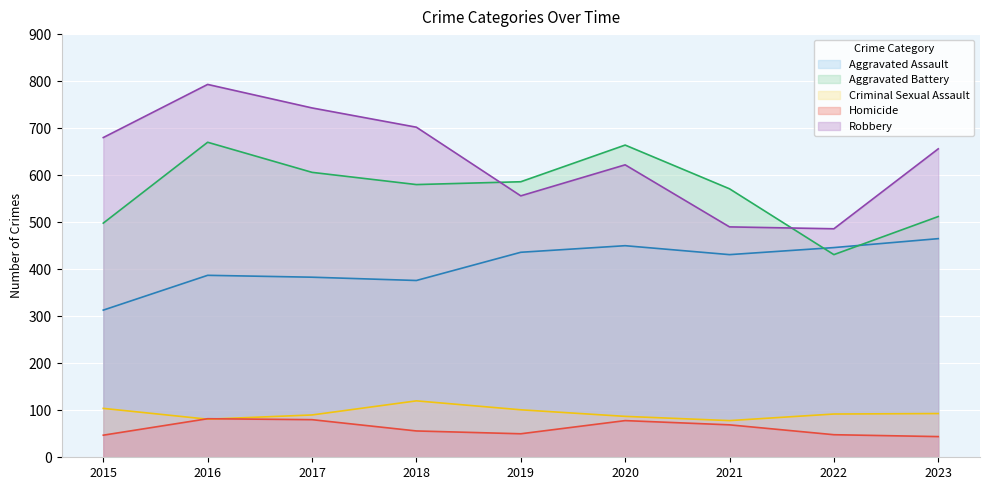

What is the difference between the maximum and minimum values in the Homicide series?

38